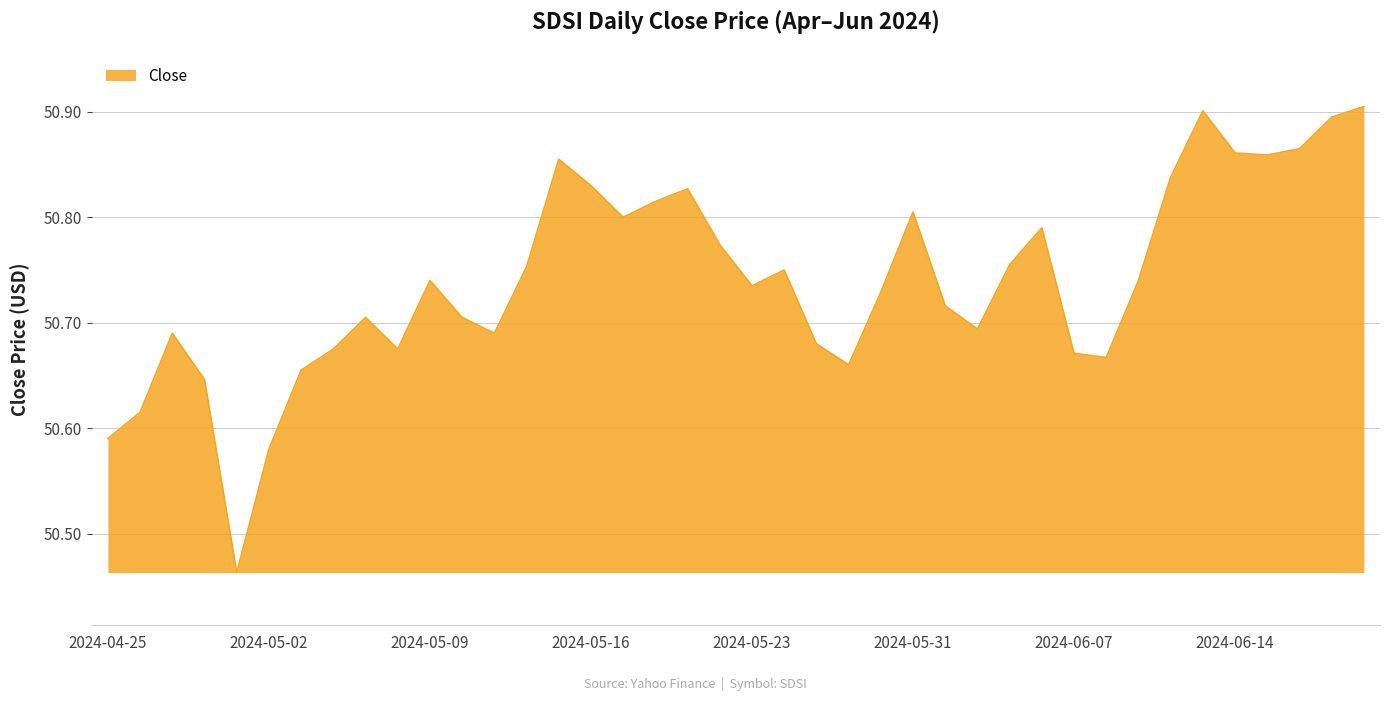

What is the difference between the maximum and minimum values?

0.4